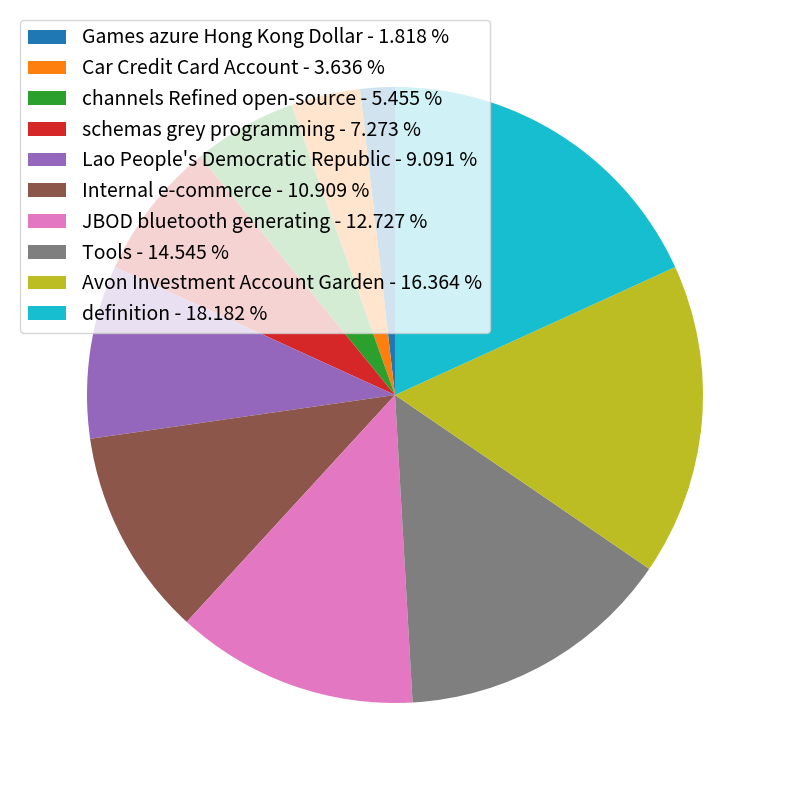

Combined, do Tools - 14.545 % and JBOD bluetooth generating - 12.727 % account for over 50%?

No